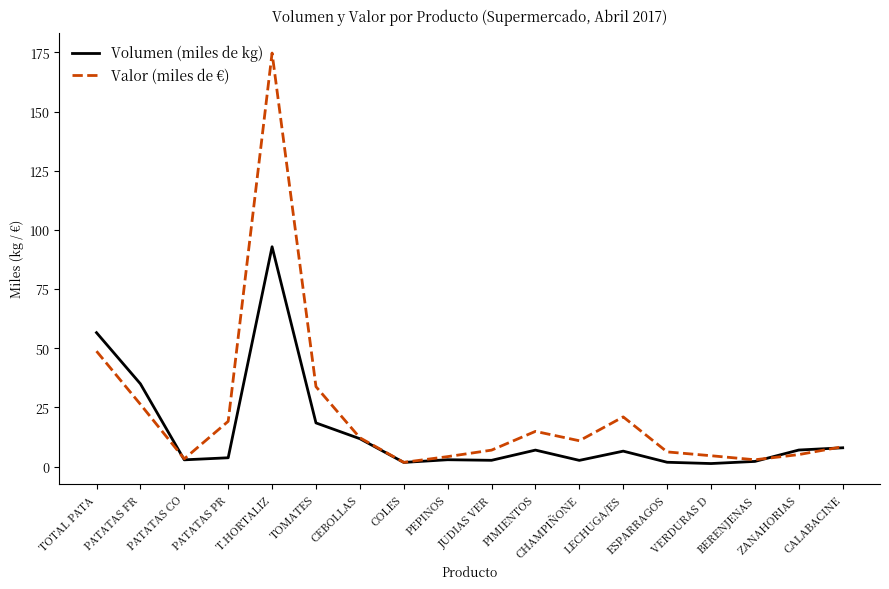

What is the average value of the Volumen (miles de kg) series?

14.7